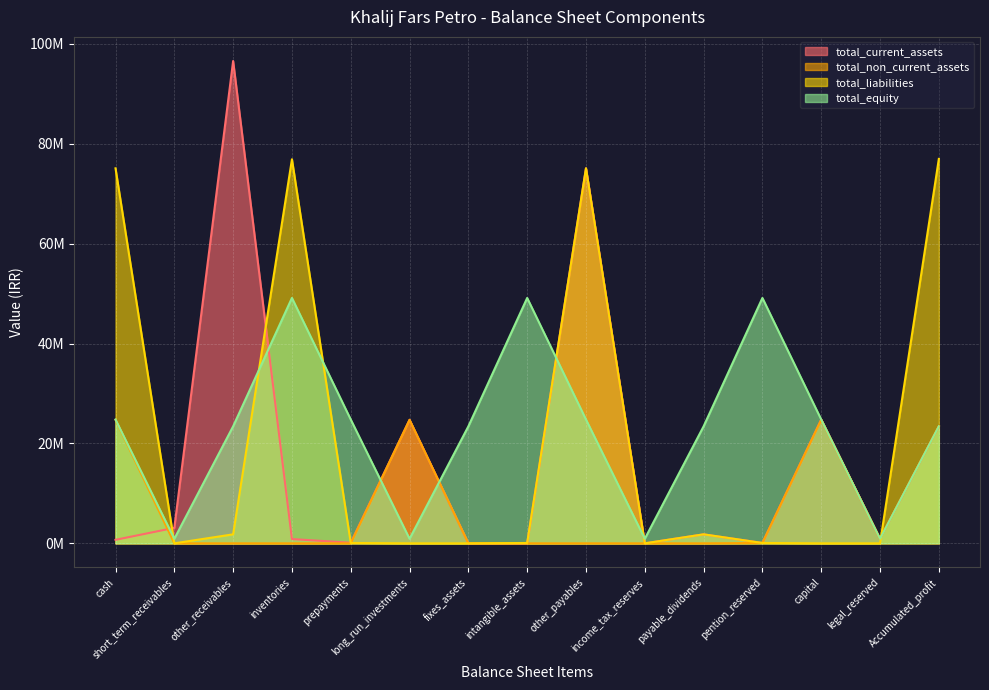

Between prepayments and legal_reserved, which is larger?

prepayments